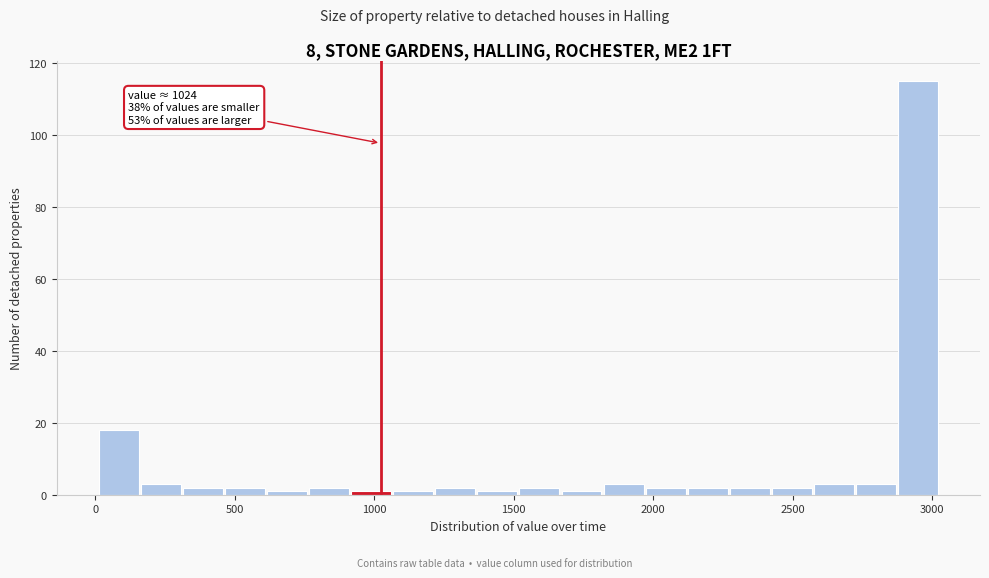

Read against the x-axis, roughly where is the centre of the tallest bar?

2950